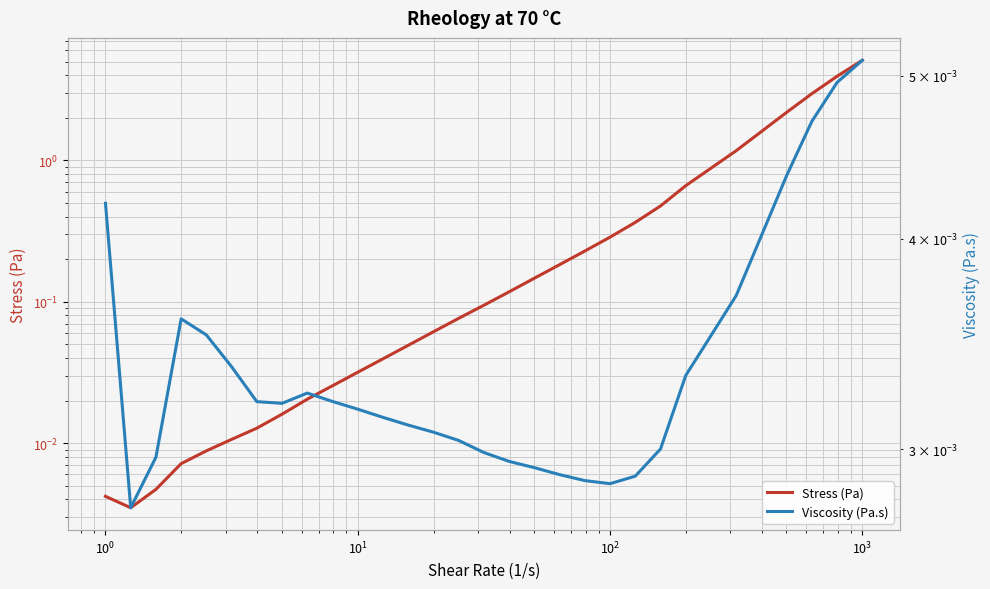

True or false: Viscosity (Pa.s) and Stress (Pa) cross at least once.

False